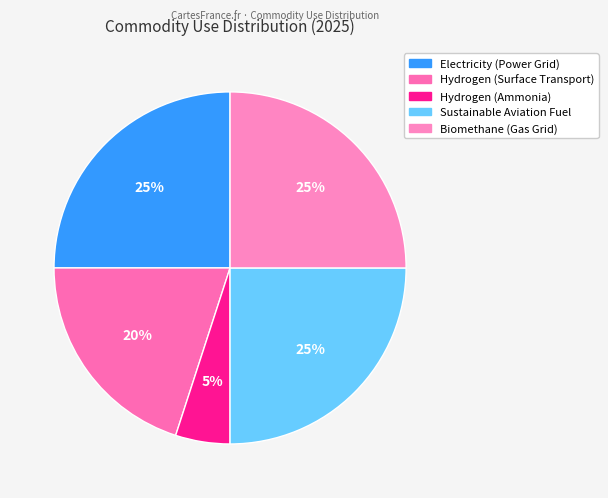

What is the smallest slice in the pie chart?

Hydrogen (Ammonia)